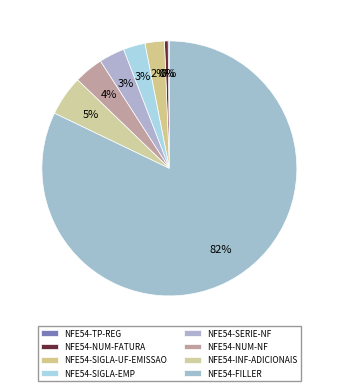

Which has a higher value, NFE54-FILLER or NFE54-SIGLA-UF-EMISSAO?

NFE54-FILLER